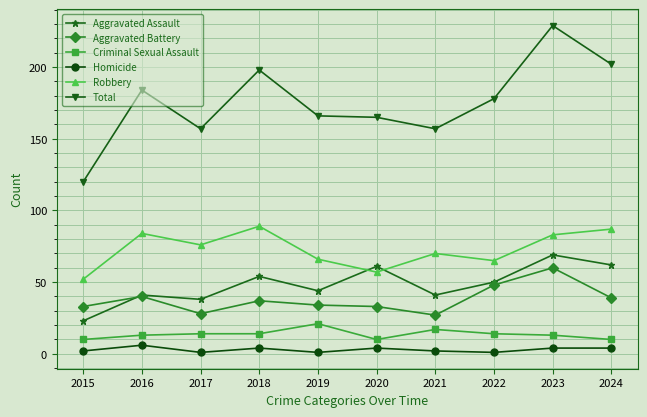

Does the chart display data point markers on the line(s)?

Yes